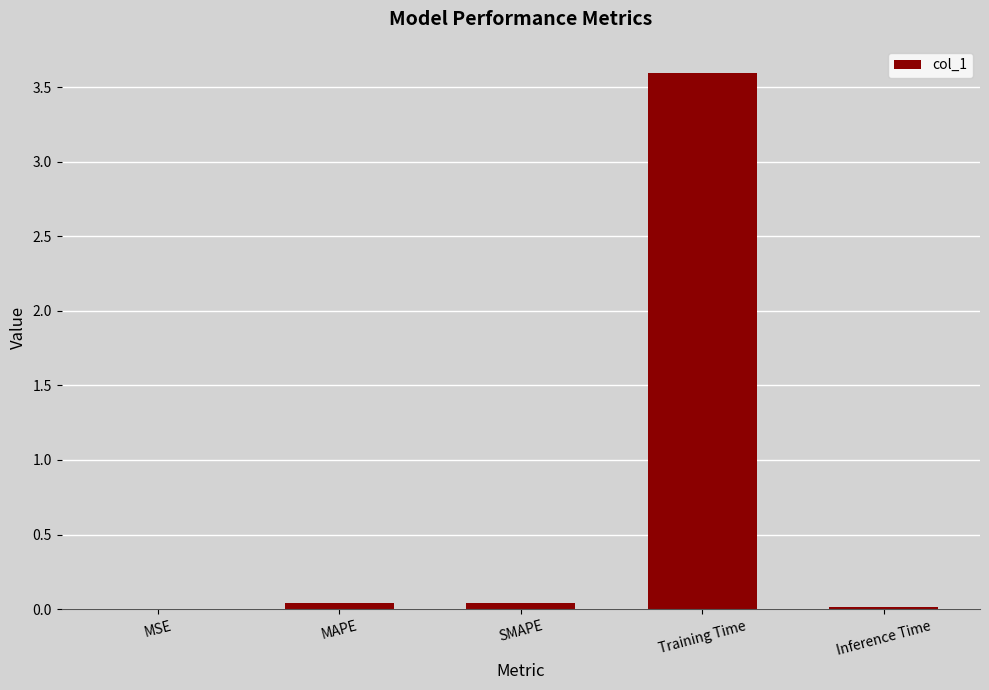

The chart shows a value of 3.6 at Training Time. True or false?

True